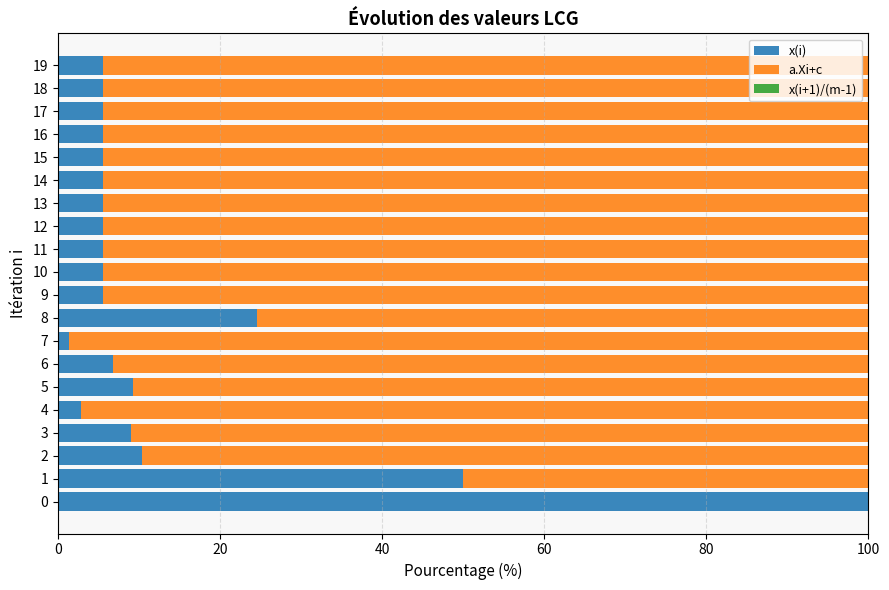

Count the number of data series in this chart.

3